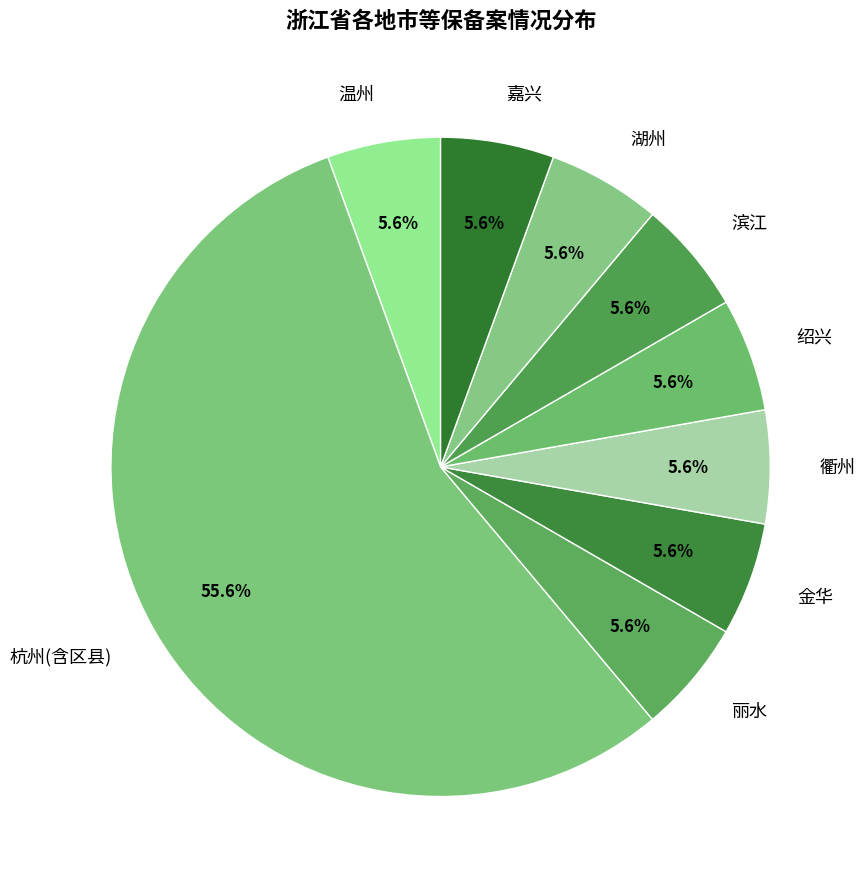

Which category accounts for the majority?

杭州(含区县)